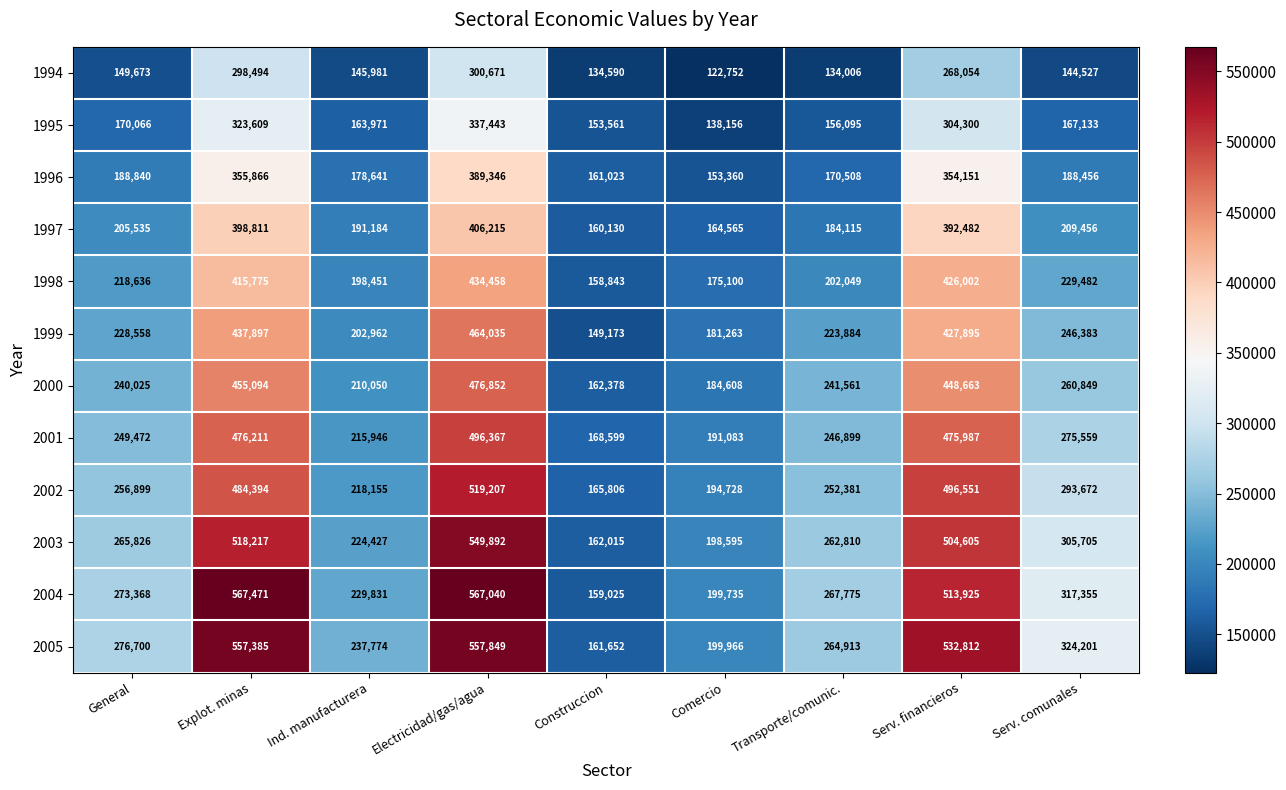

What is the difference between the 1994 values at Transporte/comunic. and Serv. financieros?

134048